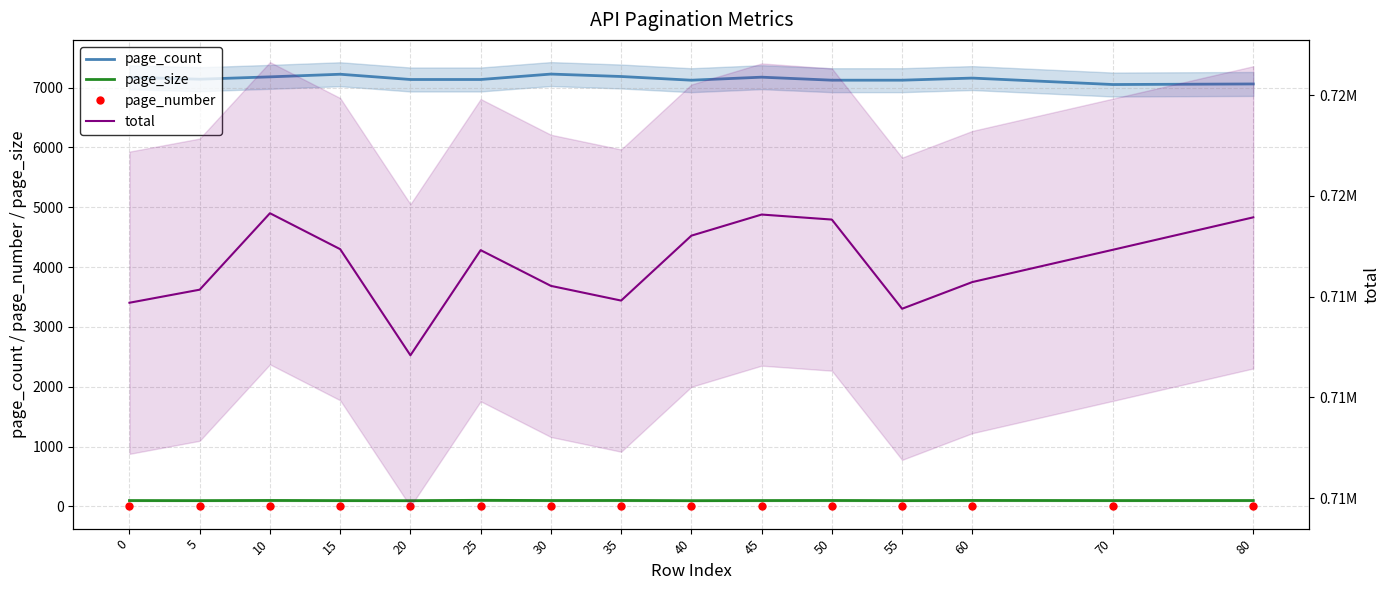

Is it true that total equals 1195175.7 at 15?

False